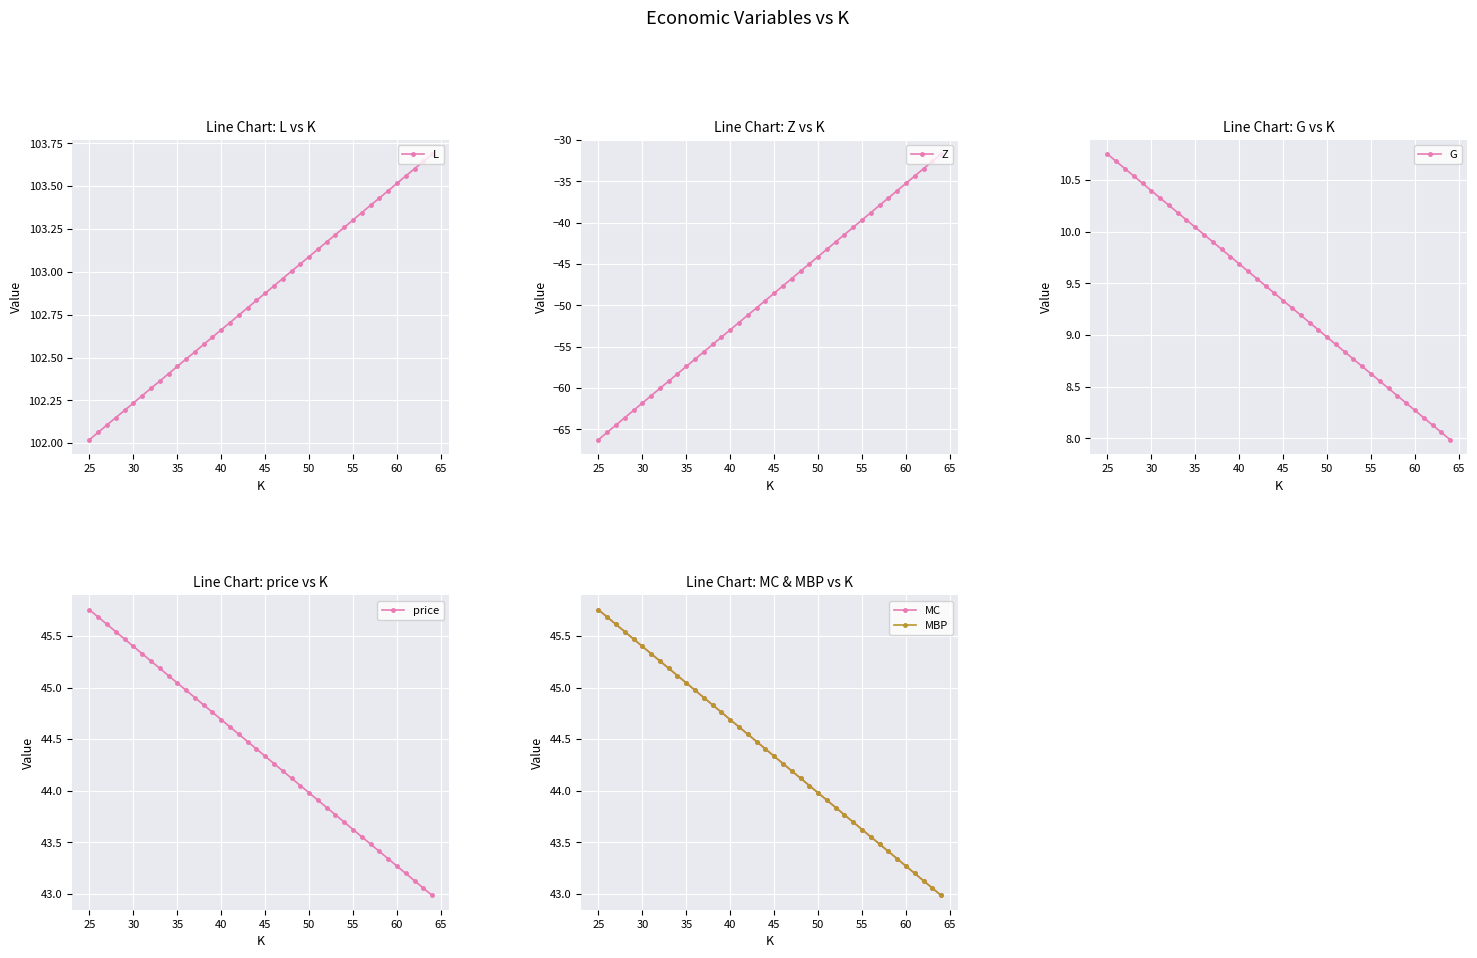

What is the average value of the L series?

102.9